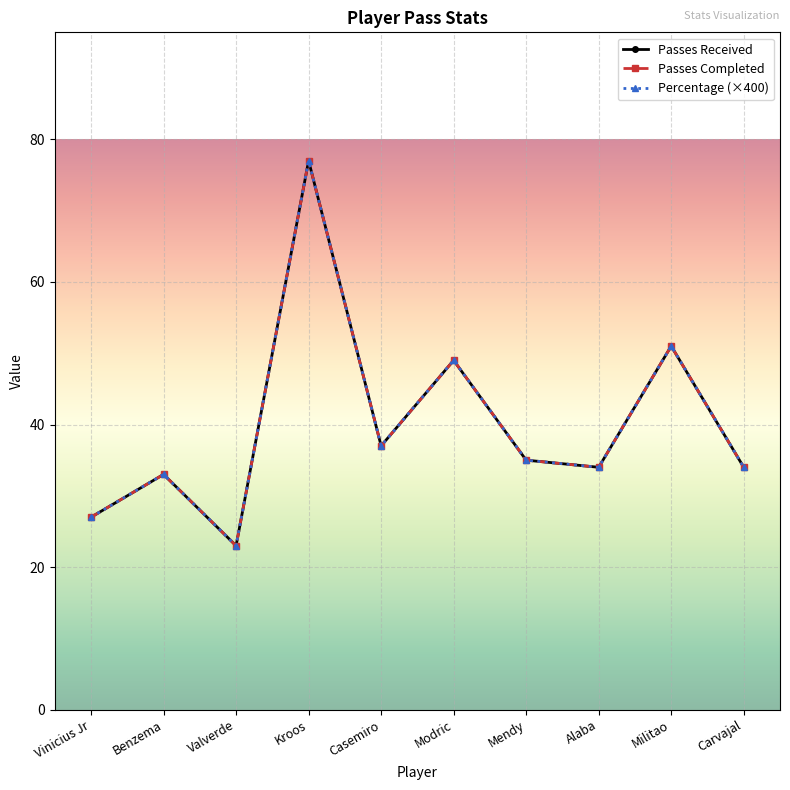

Does the chart have visible grid lines?

Yes